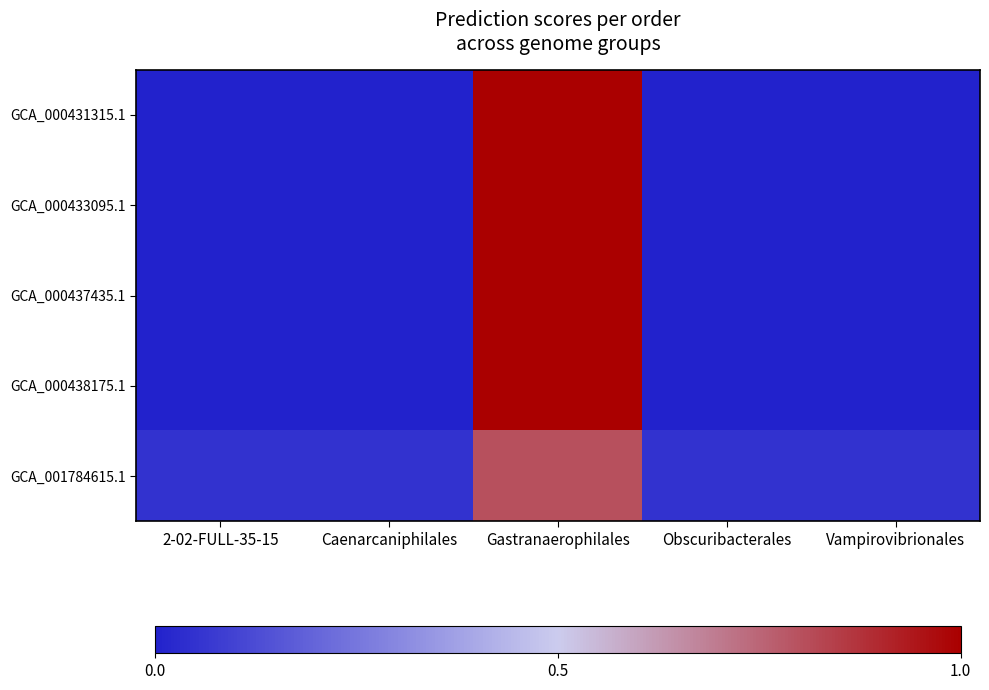

At how many categories does at least one series exceed 0?

5